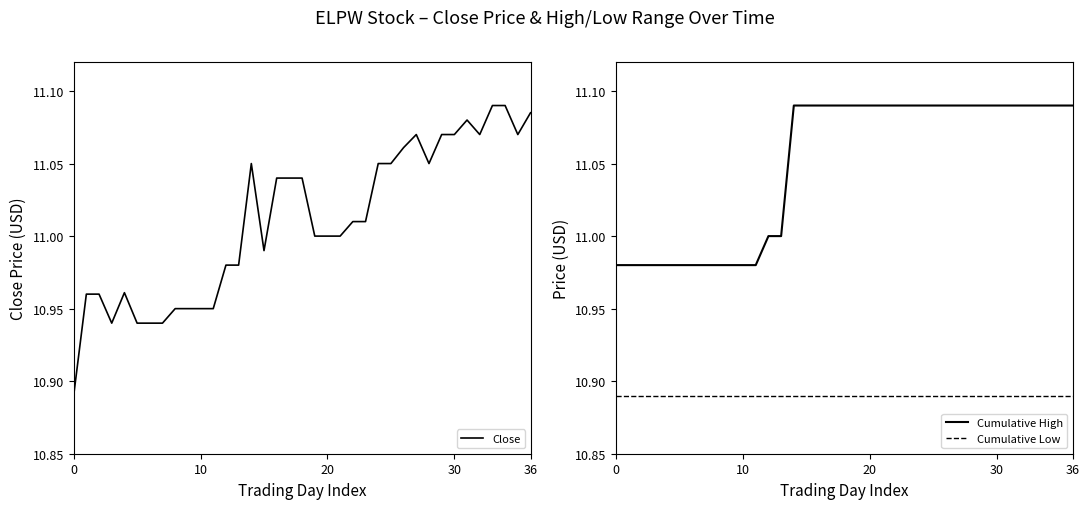

True or false: Cumulative Low and Cumulative High cross at least once.

False